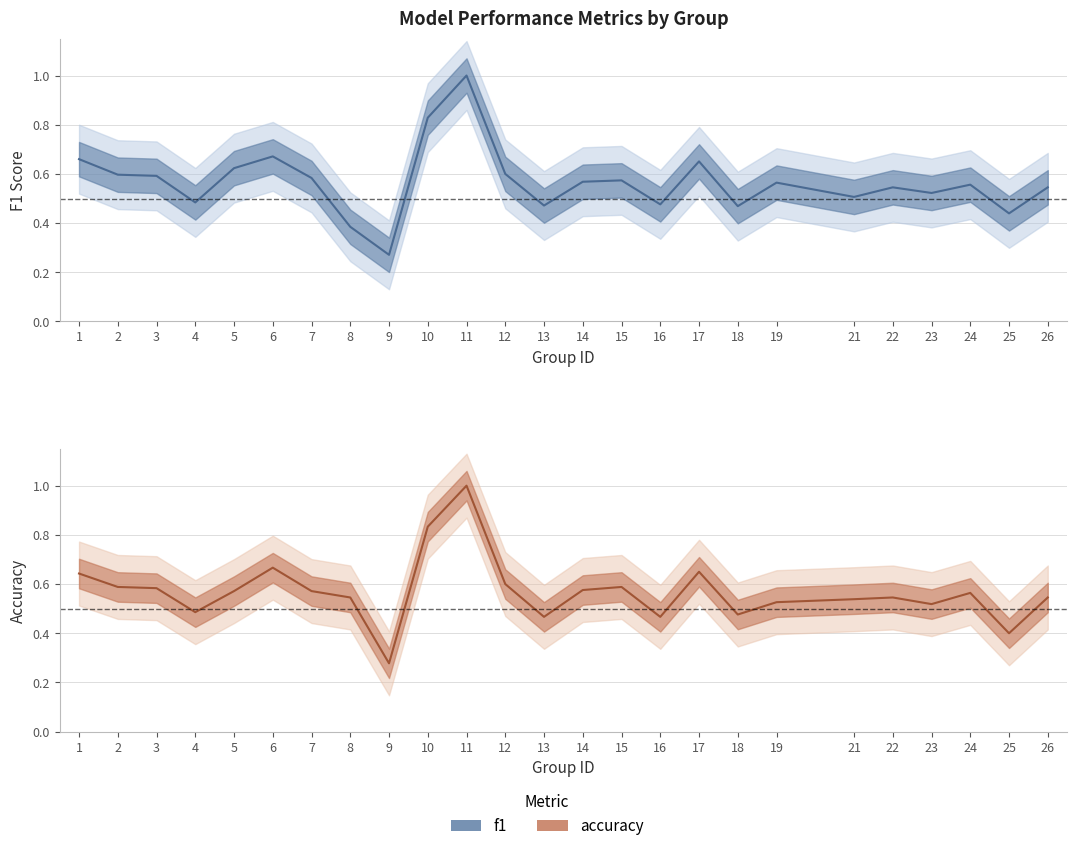

The accuracy series shows 0.8 at 16. True or false?

False